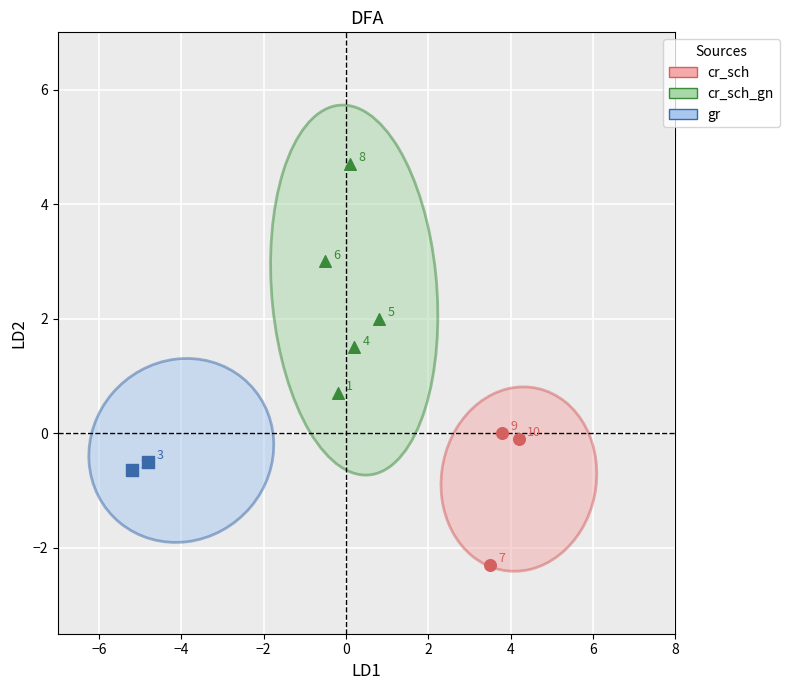

What are all the series names shown in the legend?

cr_sch, cr_sch_gn, gr